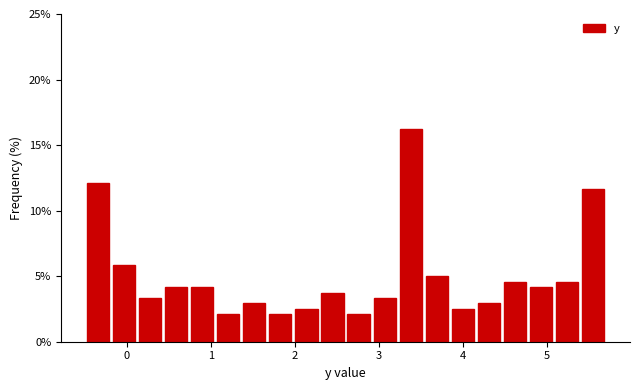

Around what value on the x-axis is the tallest bar? Give the approximate position of its centre, as read against the axis.

3.4